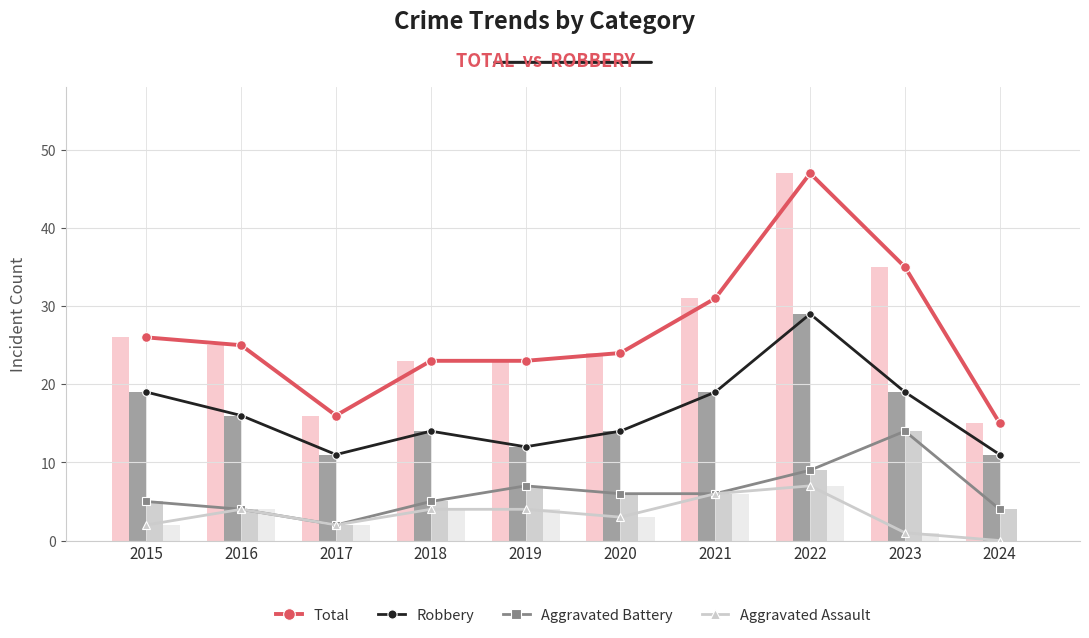

Are the bars grouped side by side (vs. stacked)?

Yes